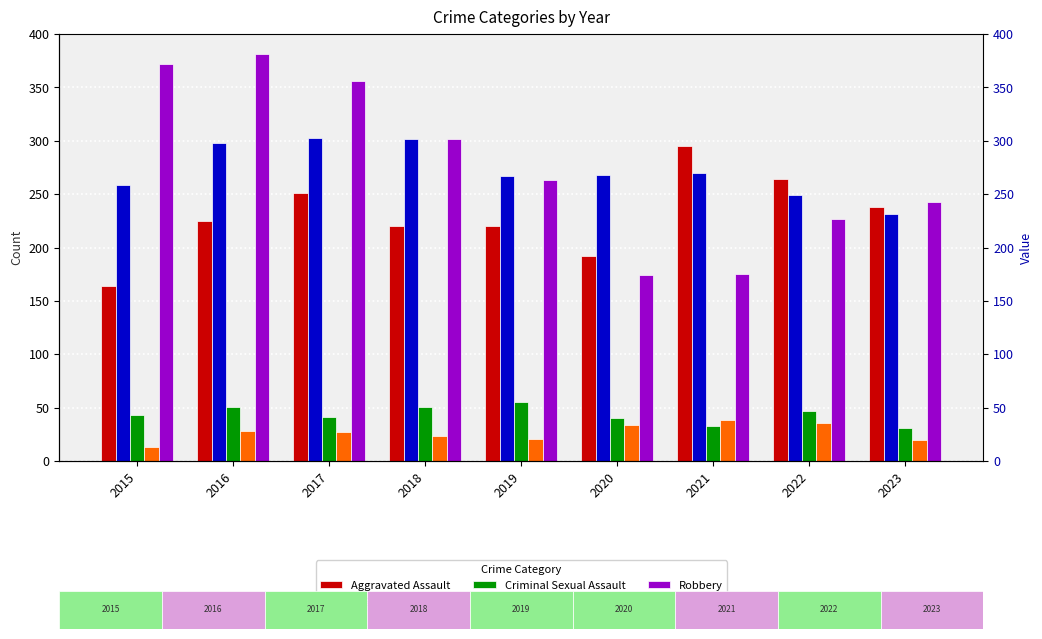

What are all the series names shown in the legend?

Aggravated Assault, Aggravated Battery, Criminal Sexual Assault, Homicide, Robbery